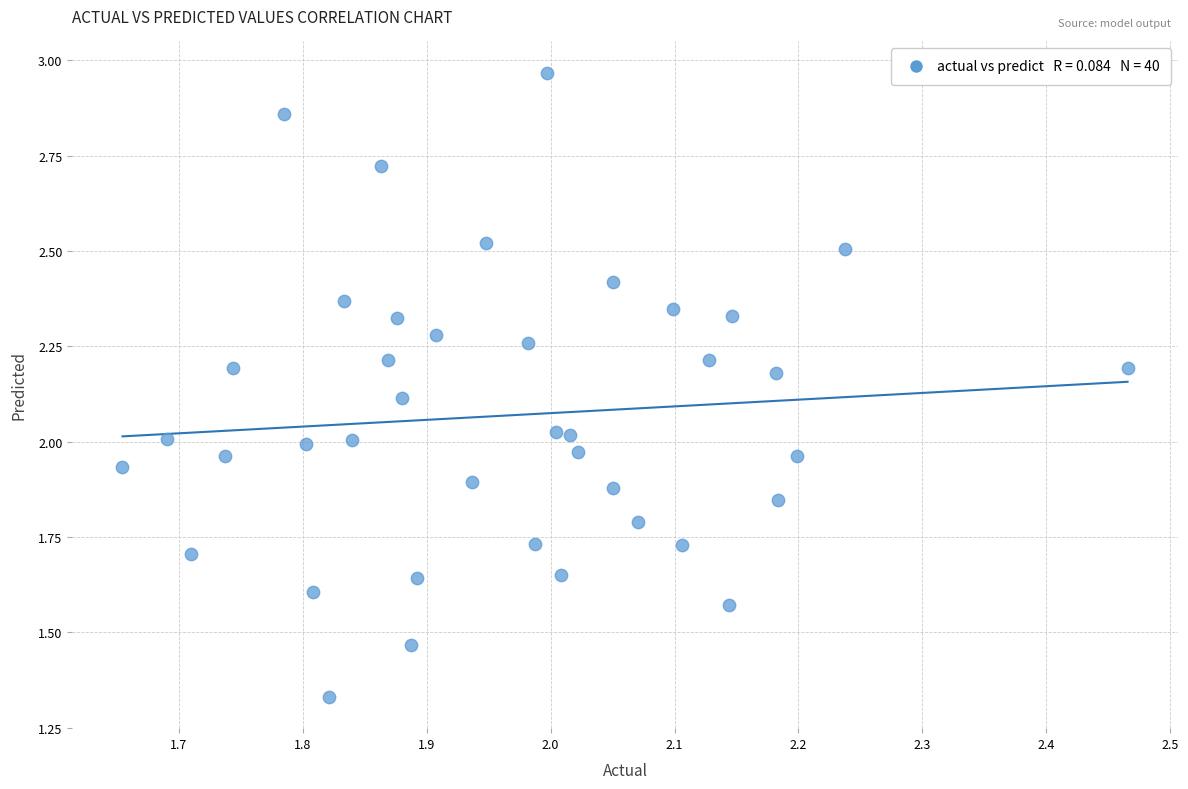

What is the range of X values (max minus min)?

0.8